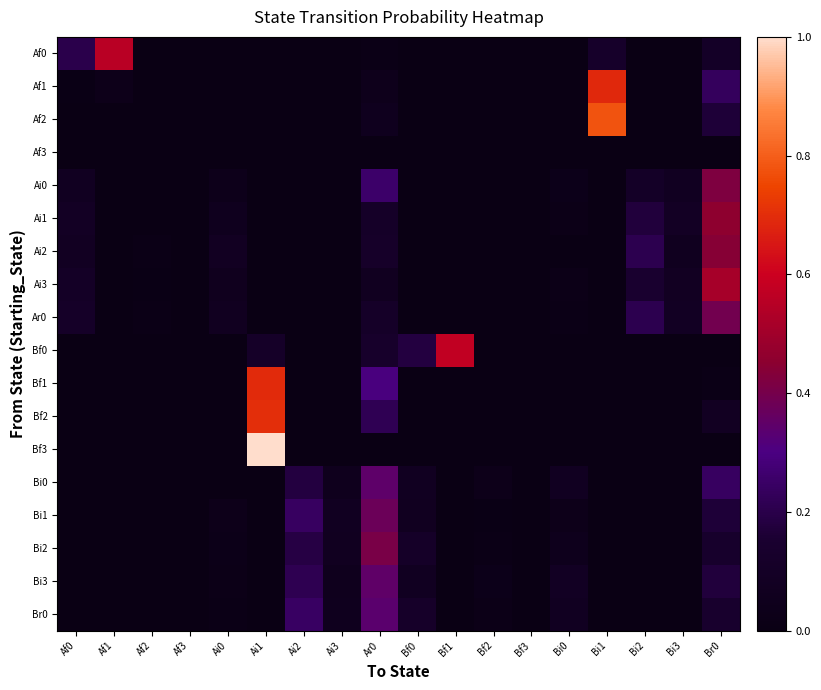

Rank the series by their maximum value, from lowest to highest.

Af3, Br0, Bi0, Bi3, Bi1, Ar0, Bi2, Ai0, Ai2, Ai1, Ai3, Af0, Bf0, Af1, Bf1, Bf2, Af2, Bf3